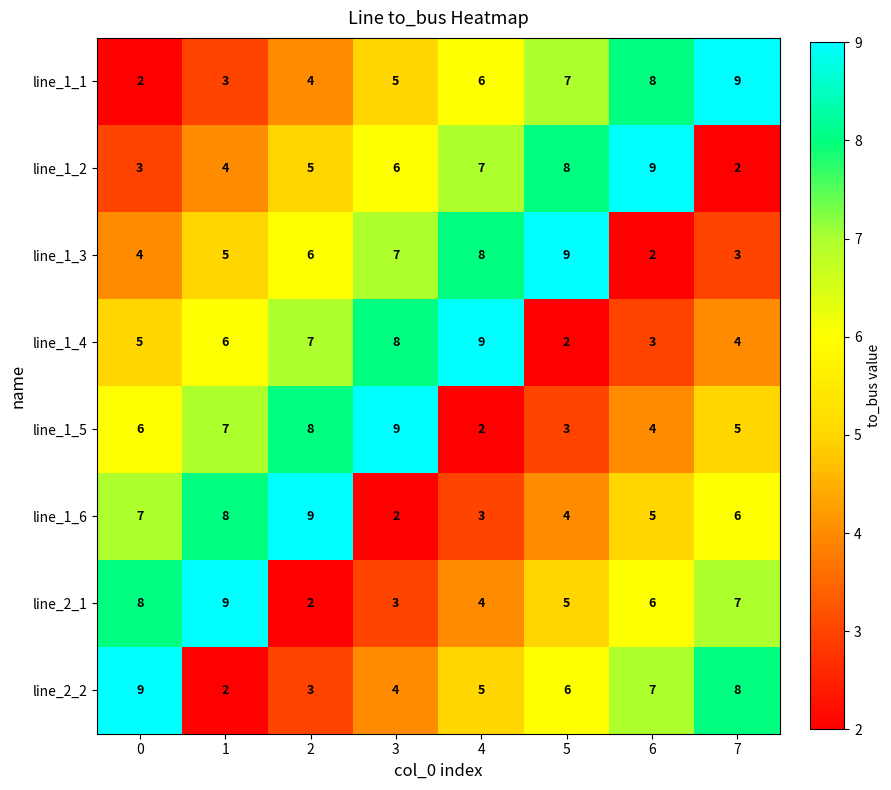

What is the total value across all series at 0?

44